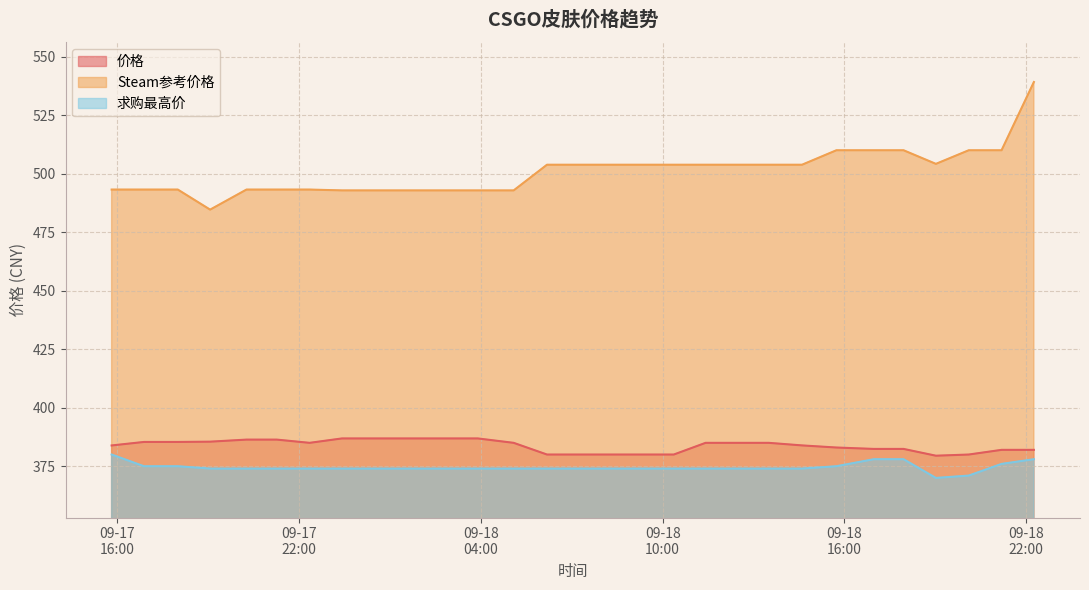

At which category is the sum across all series the highest?

2023-09-18 22:15